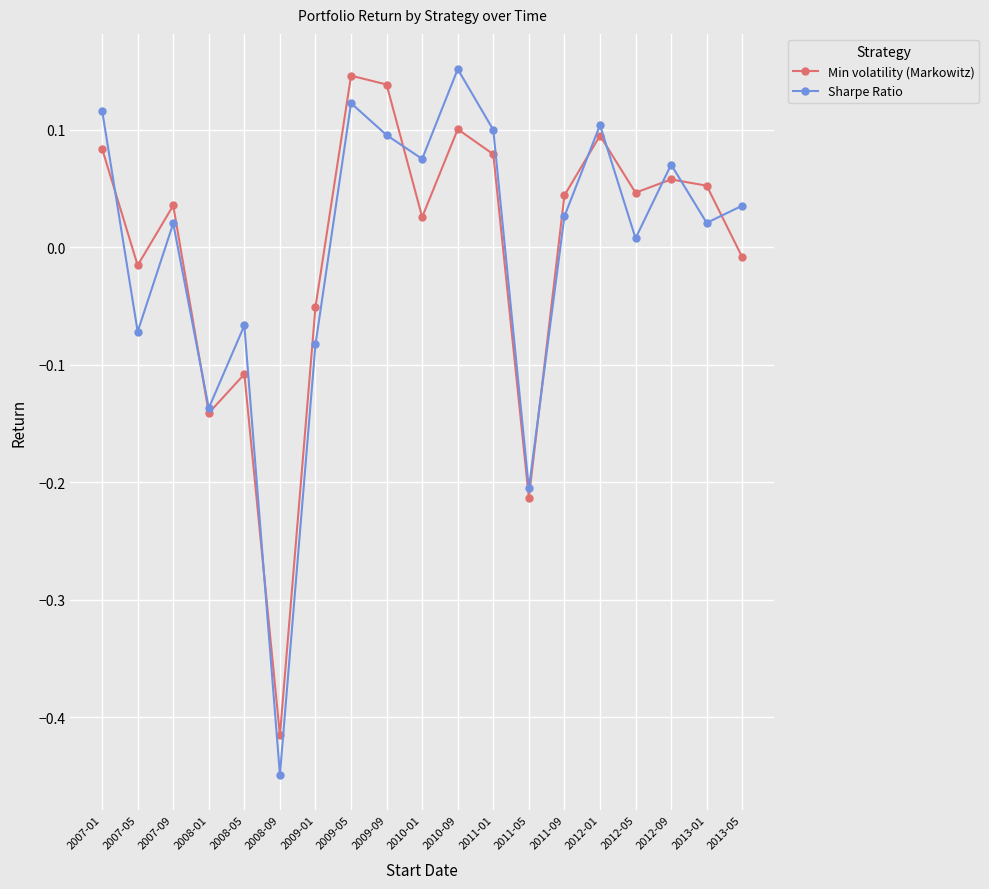

Which series ends up on top after the final intersection of Sharpe Ratio and Min volatility (Markowitz)?

Sharpe Ratio